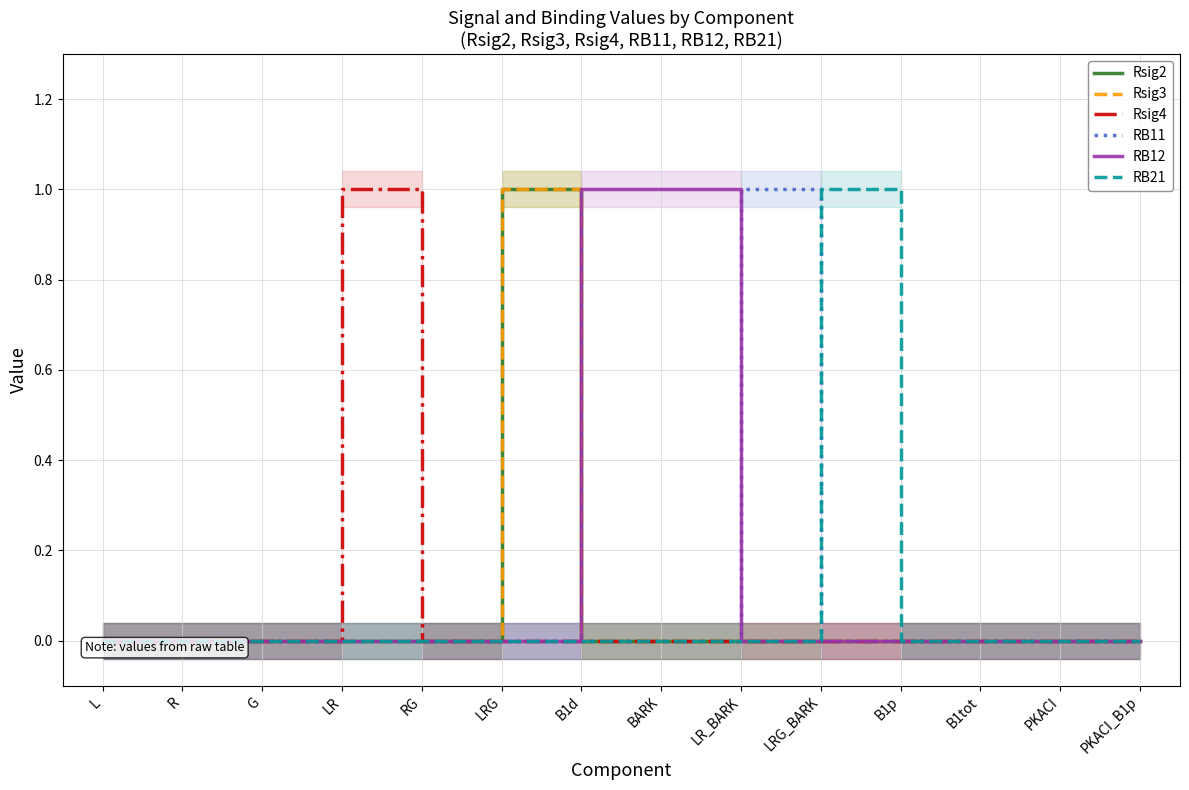

Rank the series by their maximum value, from lowest to highest.

Rsig2, Rsig3, Rsig4, RB11, RB12, RB21